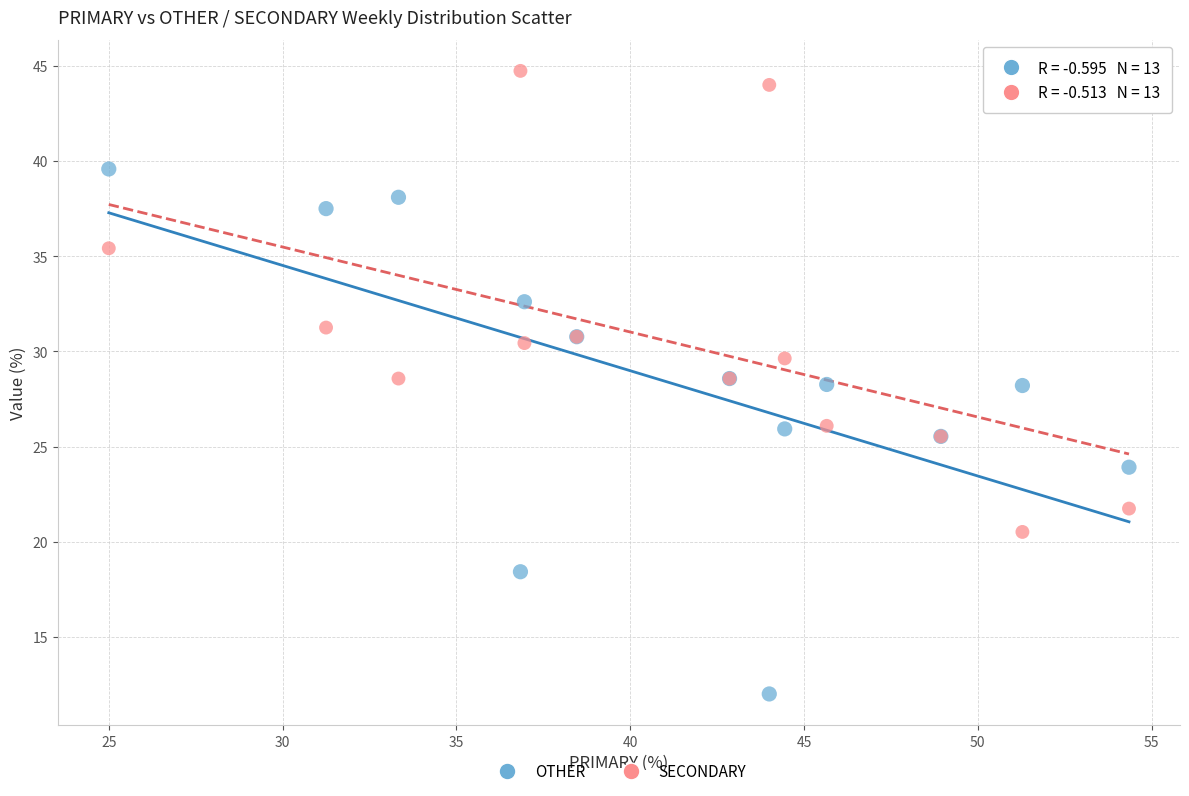

Which series has the widest spread of Y values?

OTHER